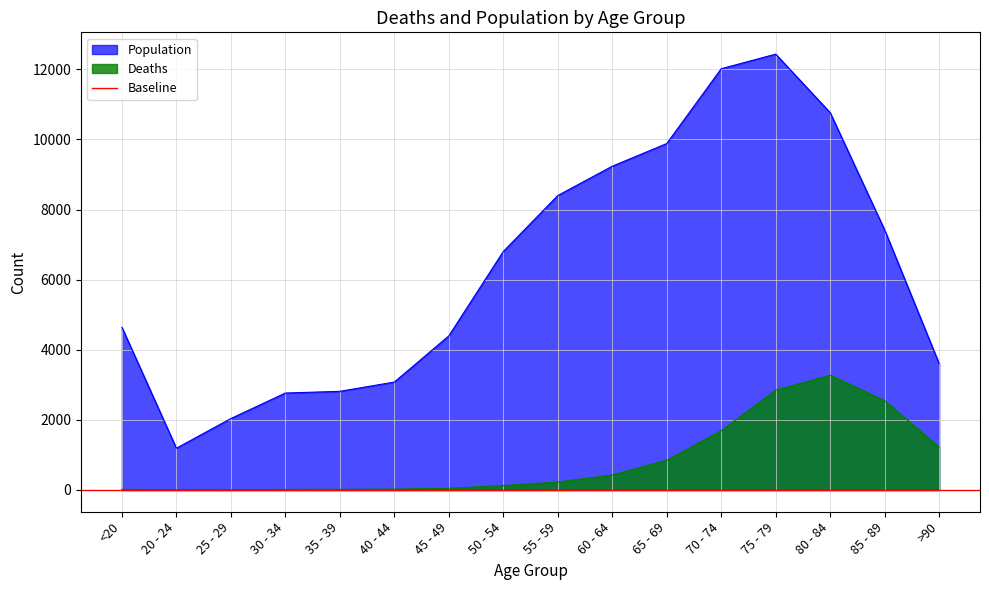

List the series in order of their overall mean, lowest first.

Deaths, Population